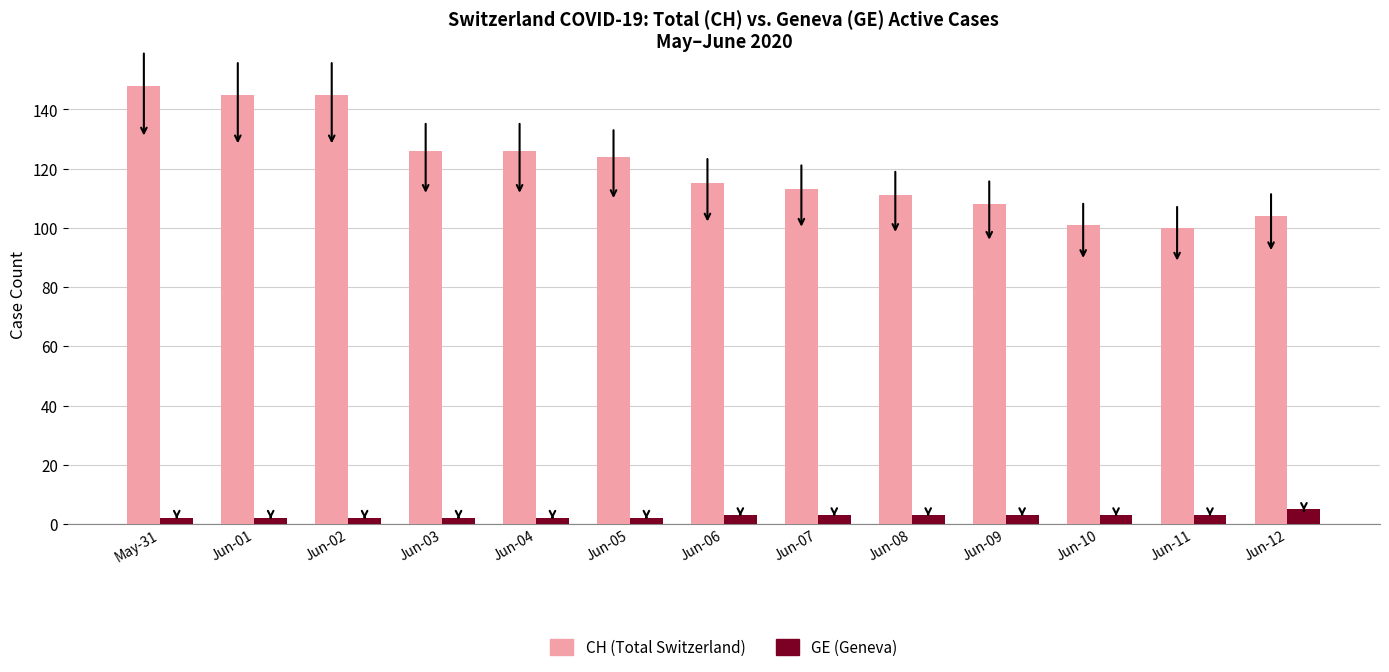

List the series in order of their overall mean, highest first.

CH (Total Switzerland), GE (Geneva)